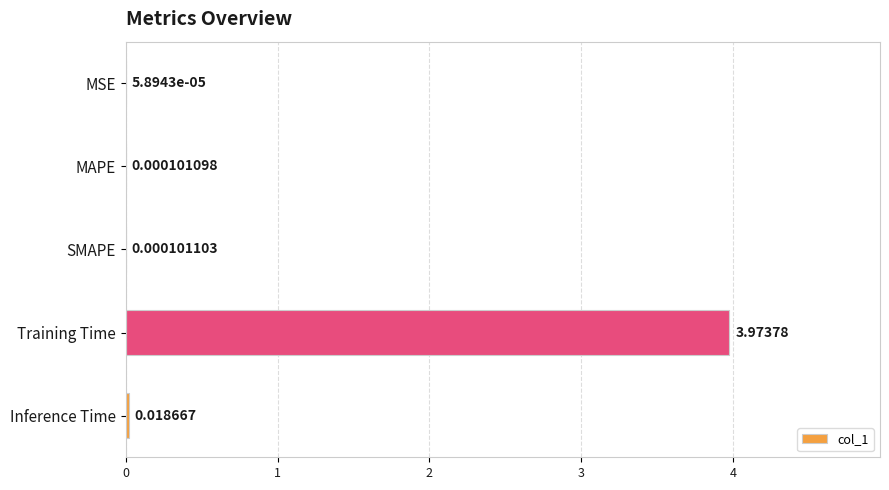

At which label is the value closest to 1?

Inference Time